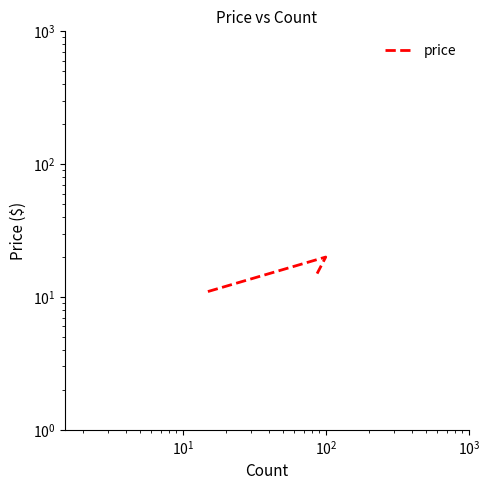

True or false: the data shows 27.7 at $\mathdefault{10^{0}}$.

False